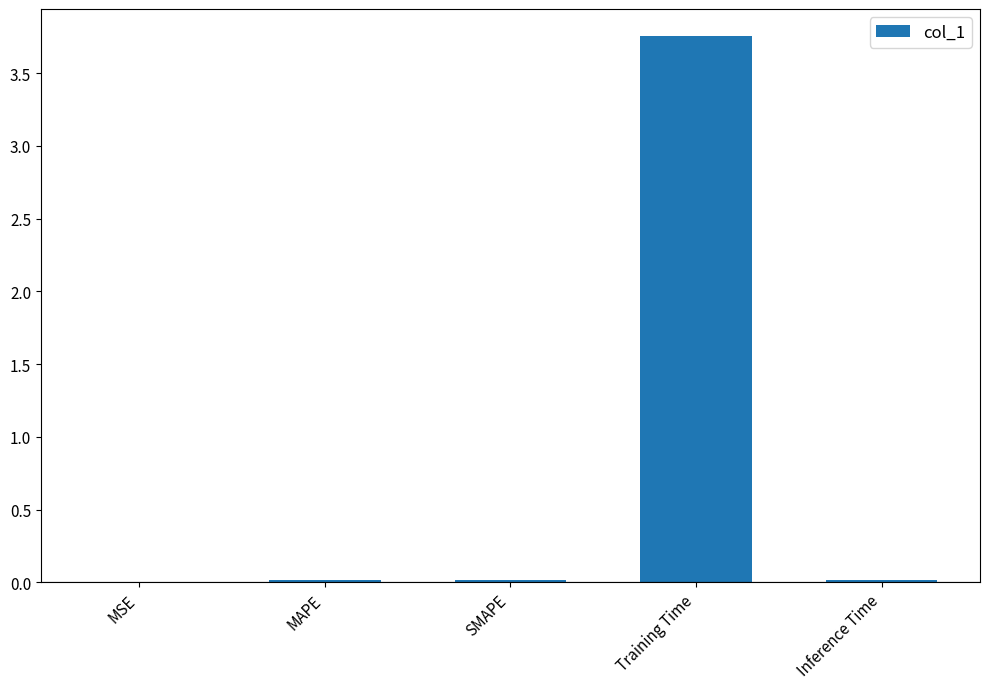

Which label corresponds to the largest value in the chart?

Training Time